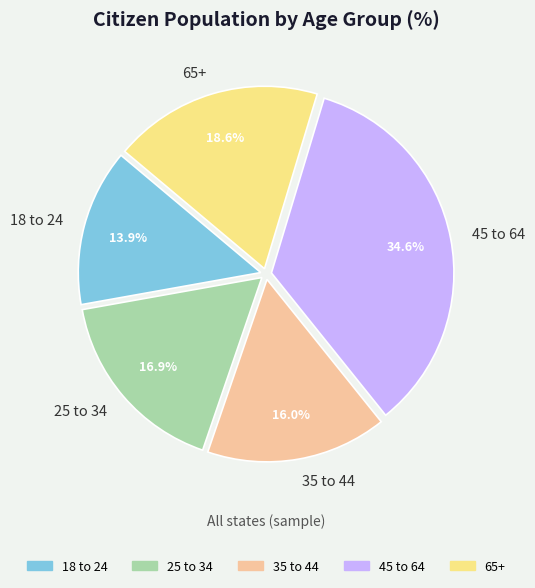

To the nearest percent, what is the difference between the 18 to 24 and 25 to 34 slice percentages?

3%